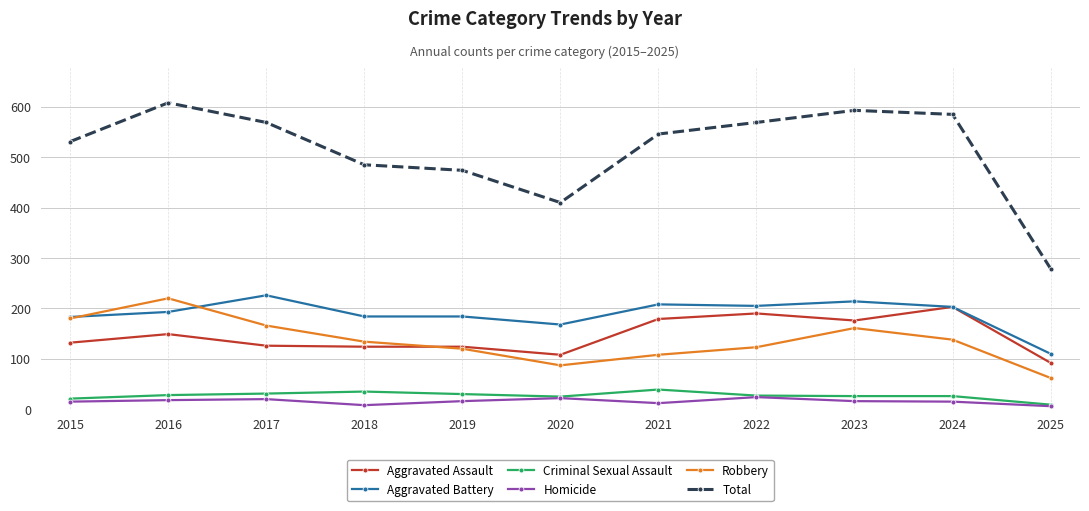

What is the spread (max minus min) of values at 2016?

590